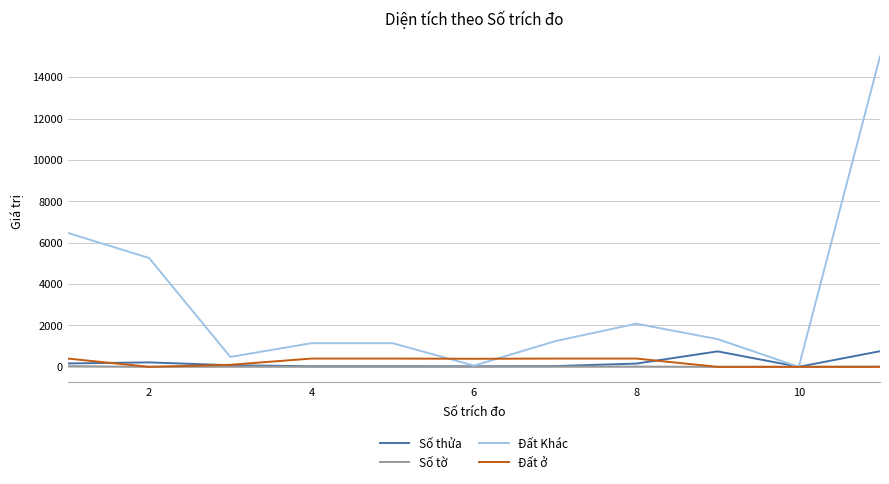

Which series has the largest range (max minus min)?

Đất Khác